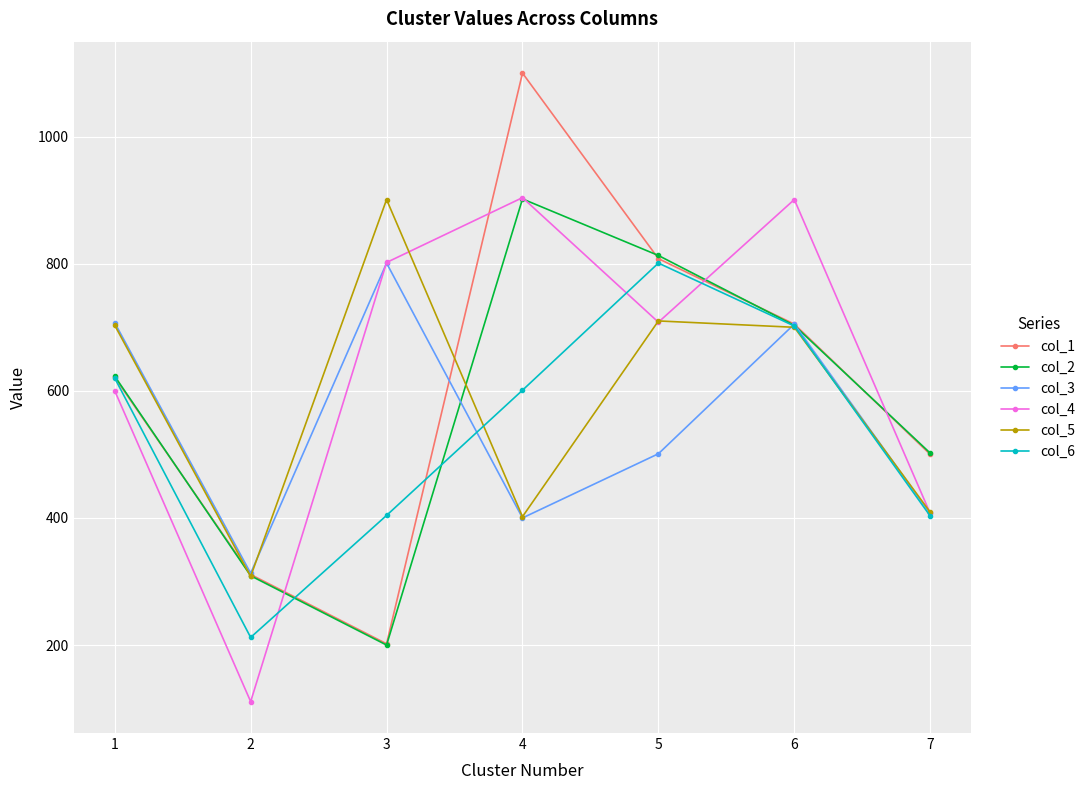

At how many categories does at least one series exceed 751?

4